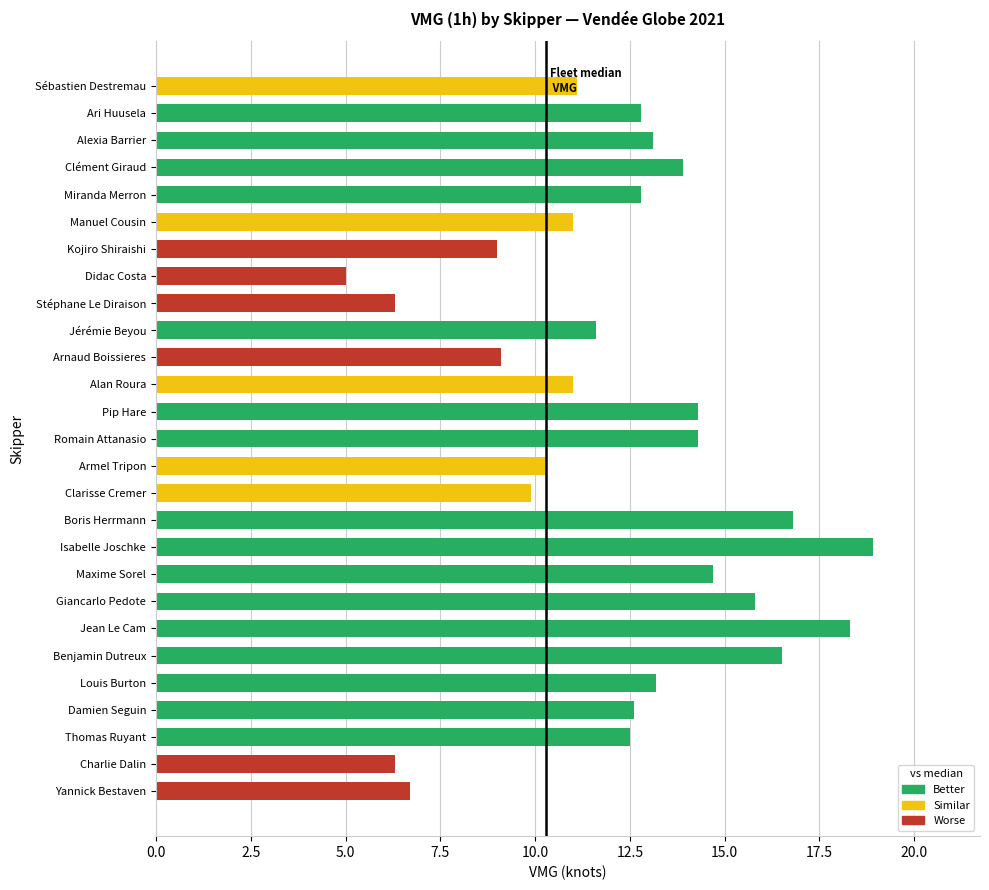

Read the value at Maxime Sorel.

14.7